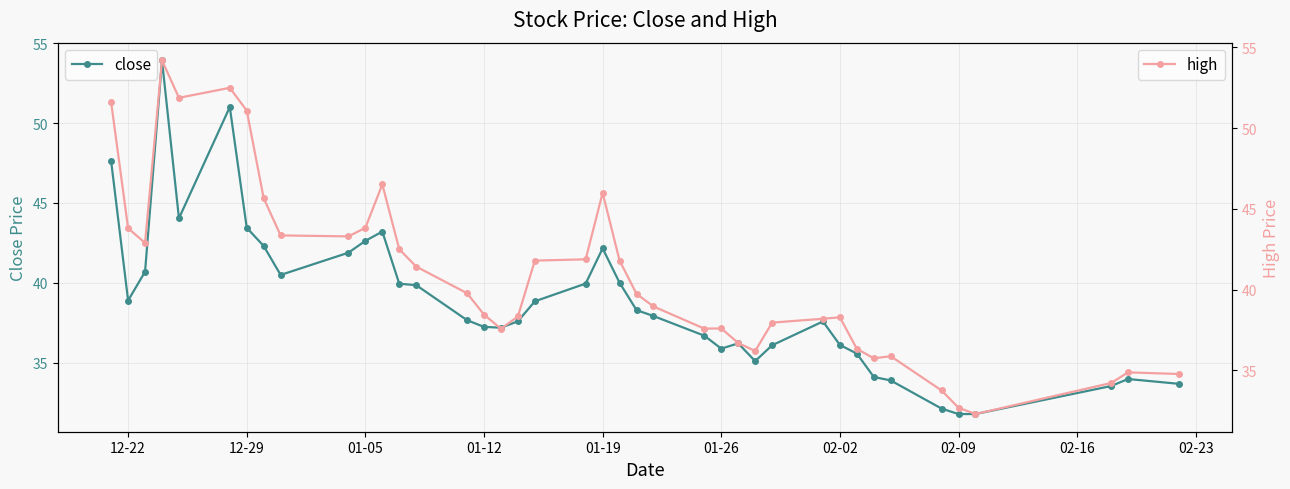

What are all the series names shown in the legend?

close, high